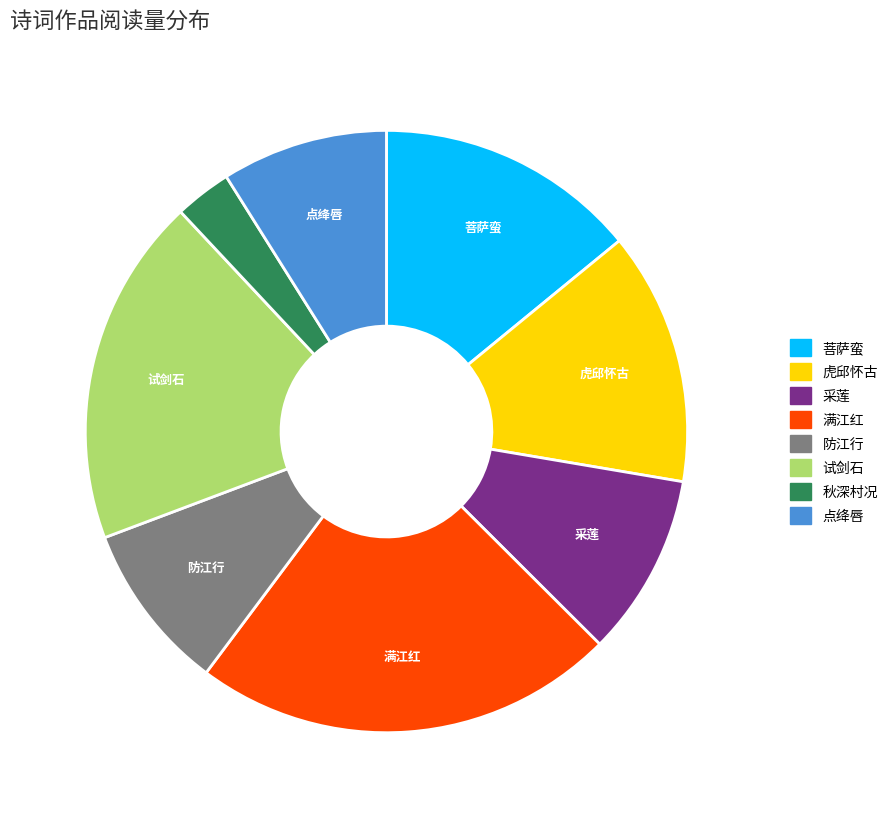

Is there any slice that represents more than half of the pie?

No